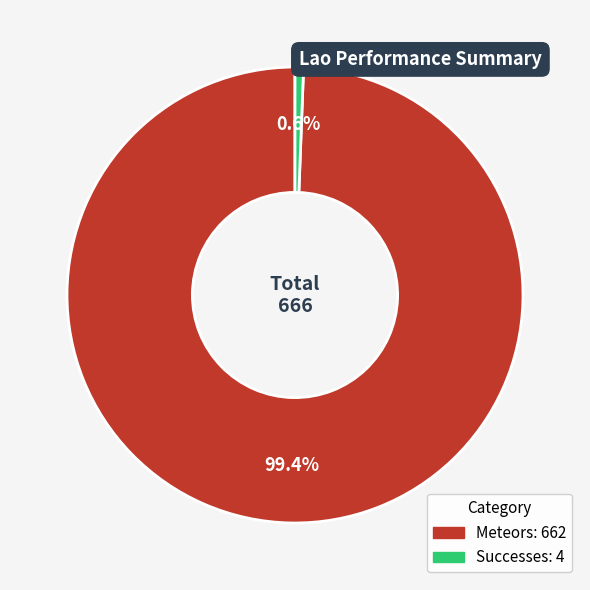

What portion of the pie excludes Meteors?

0.6%